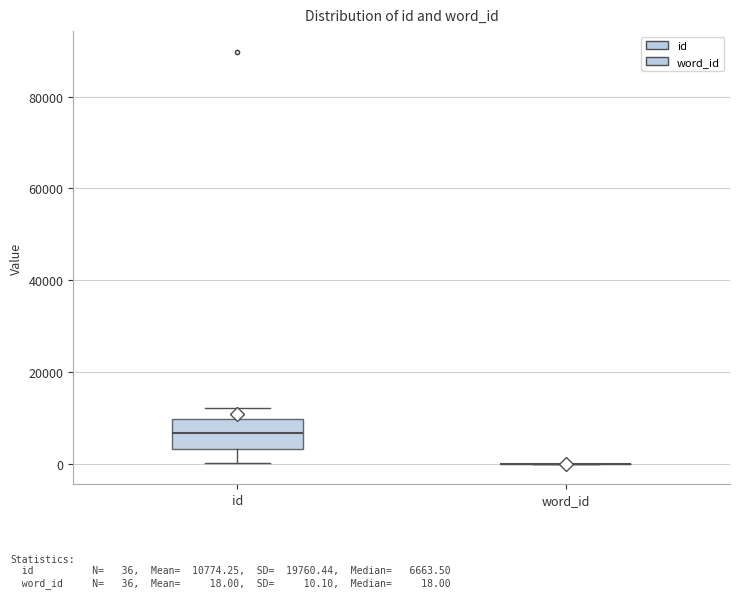

Reading left to right, read every box against the y-axis: the position of its median line, the range the box covers, and the ends of its whiskers. The values are not printed on the chart, so give them approximately, as read against the axis.

id: median 6000, box 4000 to 10000, whiskers 0 to 12000
word_id: box collapsed to a line at 0, whiskers 0 to 0